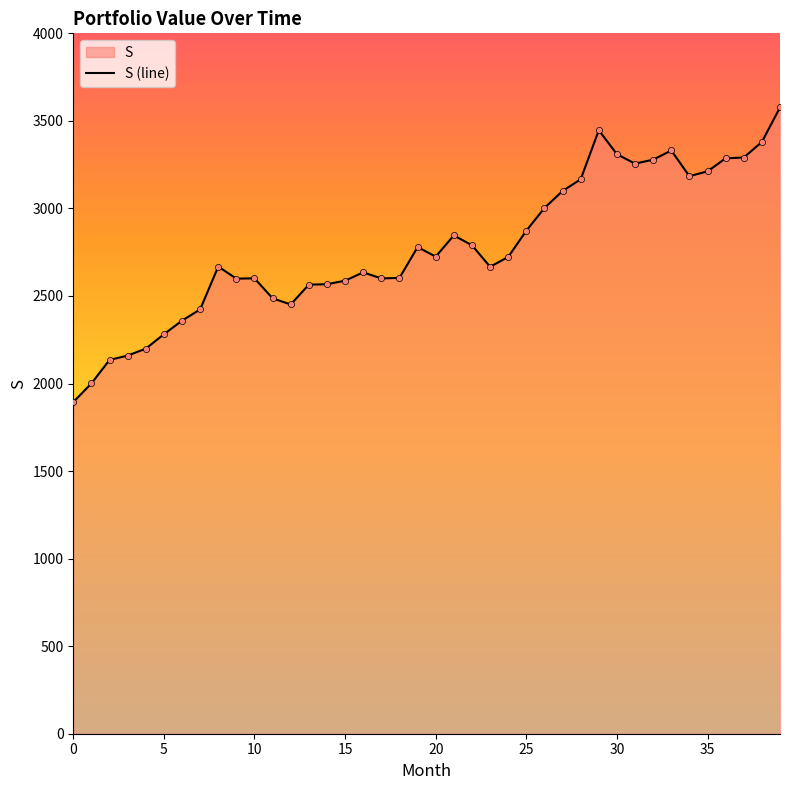

Approximately how many times larger is the value at 37 compared to 25?

1.1